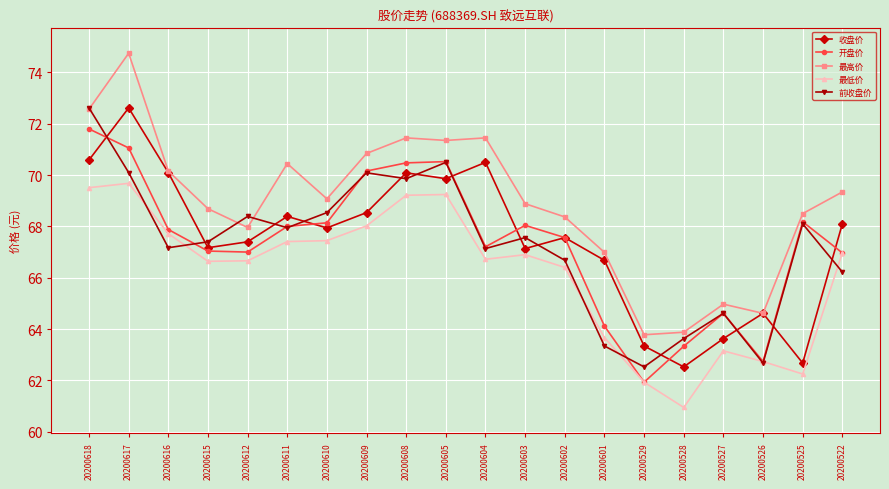

What is the sum of all 收盘价 values?

1349.5